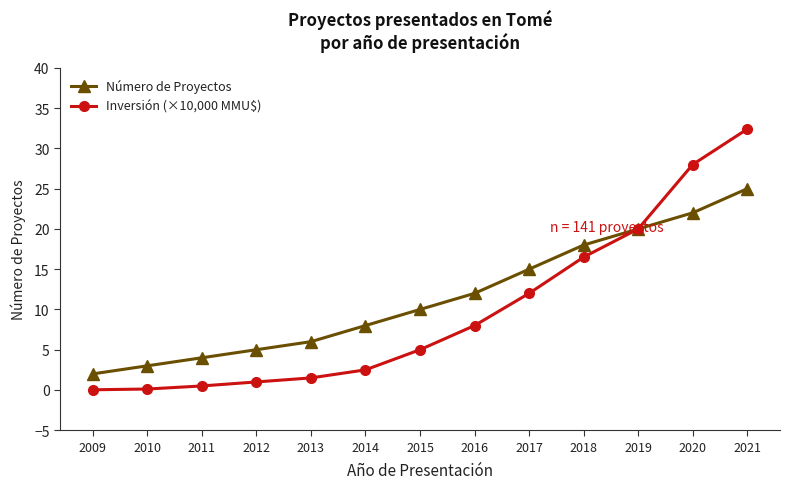

List the series in order of their peak value, highest first.

Inversión (×10,000 MMU$), Número de Proyectos